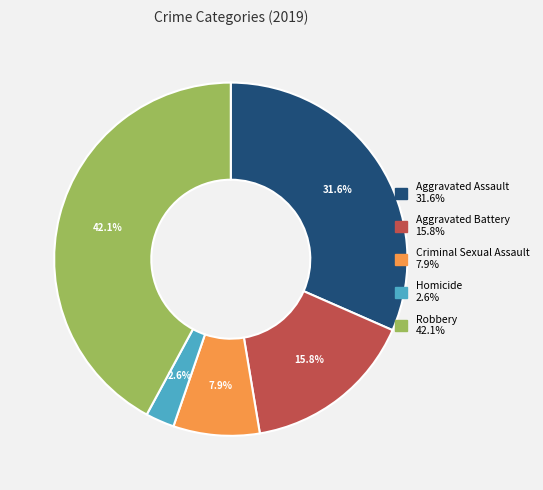

What percentage do Aggravated Battery and Homicide together represent?

18.4%